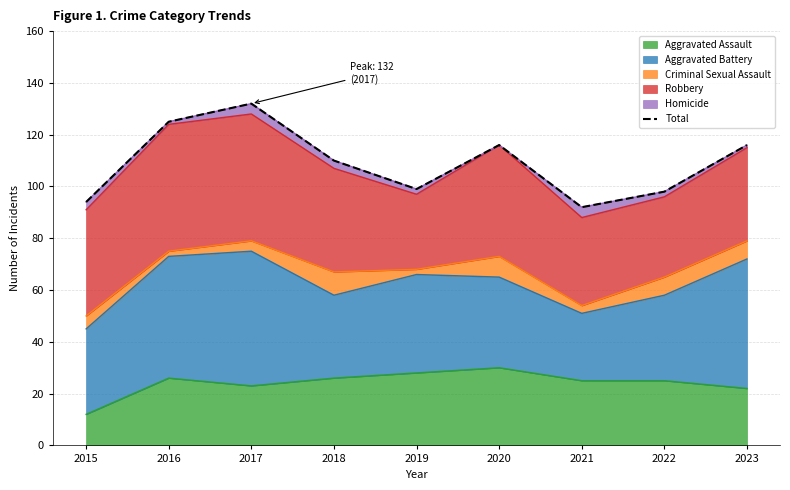

Rank the categories by value from highest to lowest.

2017, 2016, 2020, 2023, 2018, 2019, 2022, 2015, 2021